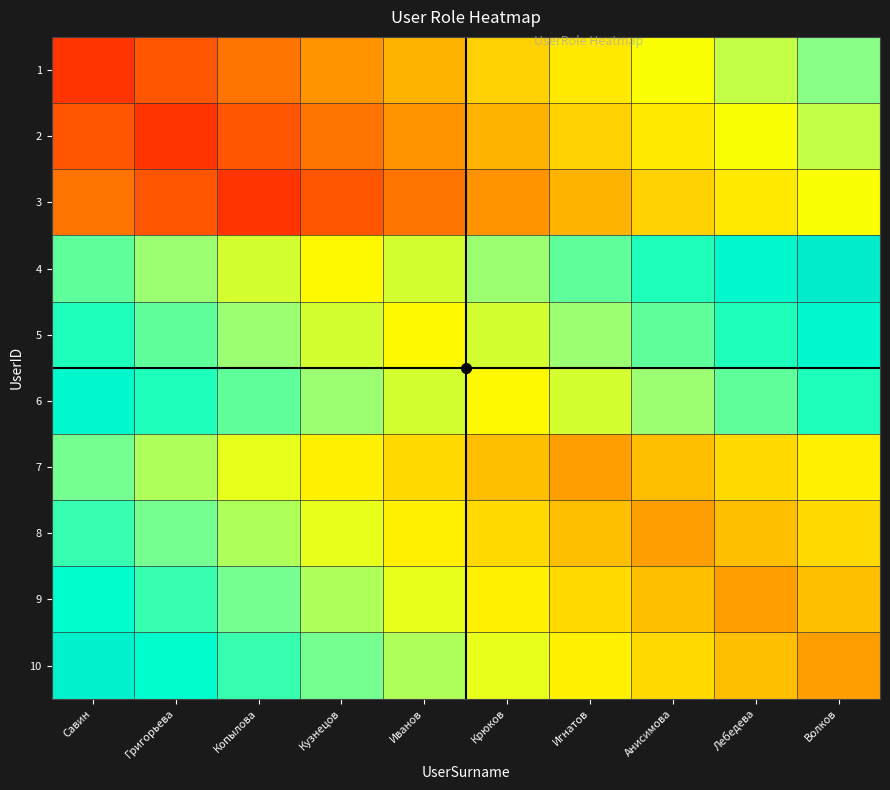

At which category is the sum across all series the highest?

Савин